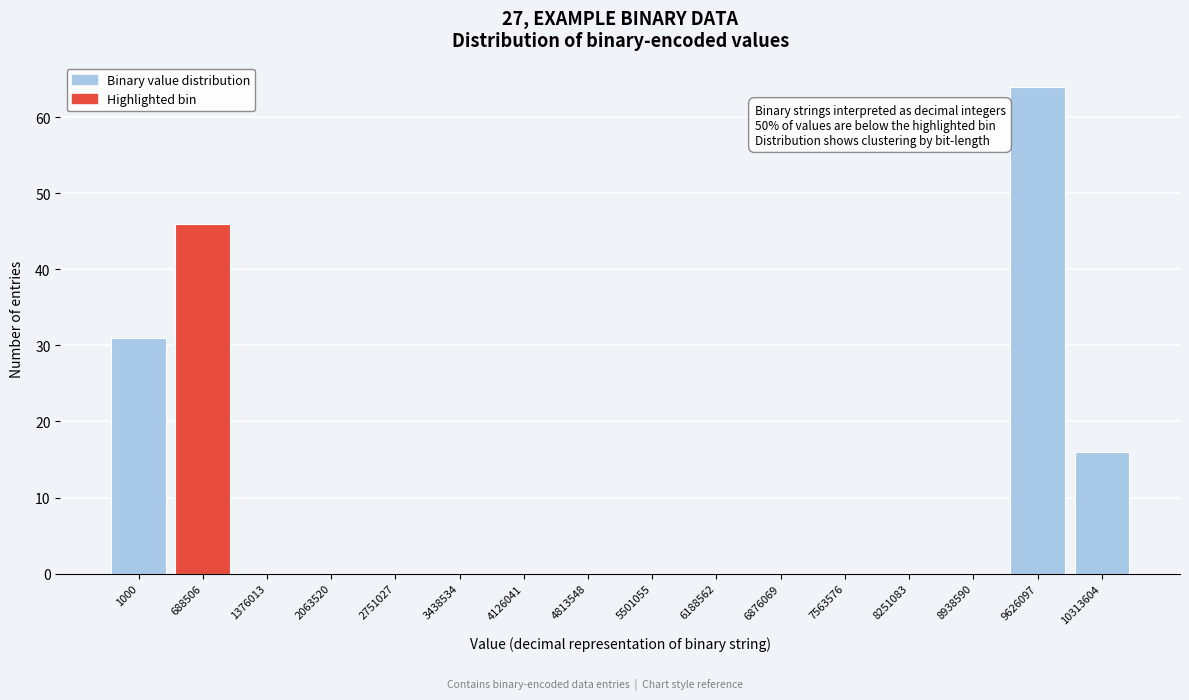

Reading left to right, list all the values displayed in this chart.

1000=31	688506=46	1376013=0	2063520=0	2751027=0	3438534=0	4126041=0	4813548=0	5501055=0	6188562=0	6876069=0	7563576=0	8251083=0	8938590=0	9626097=64	10313604=16